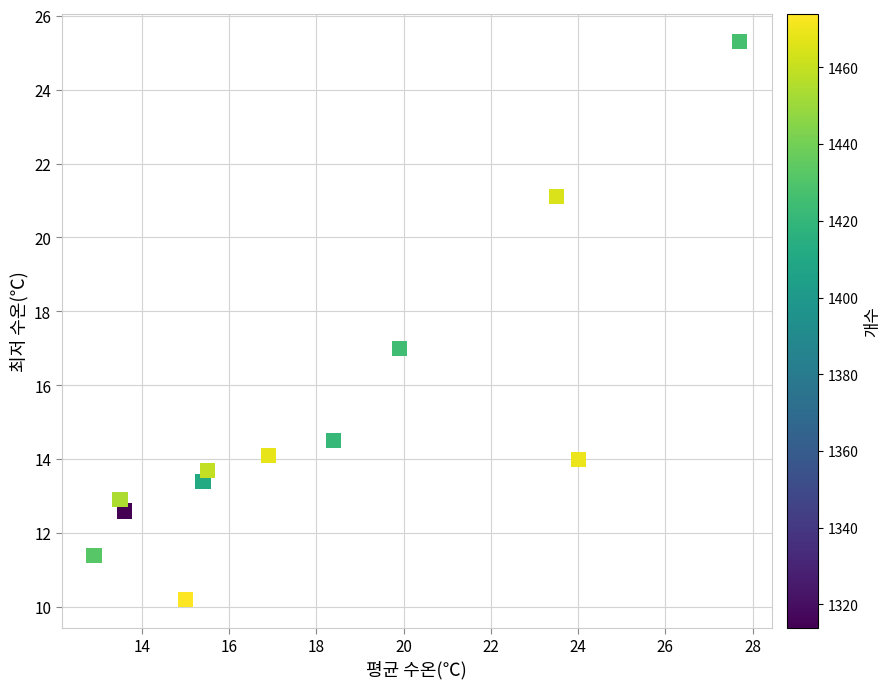

What is the average Y value?

15.0